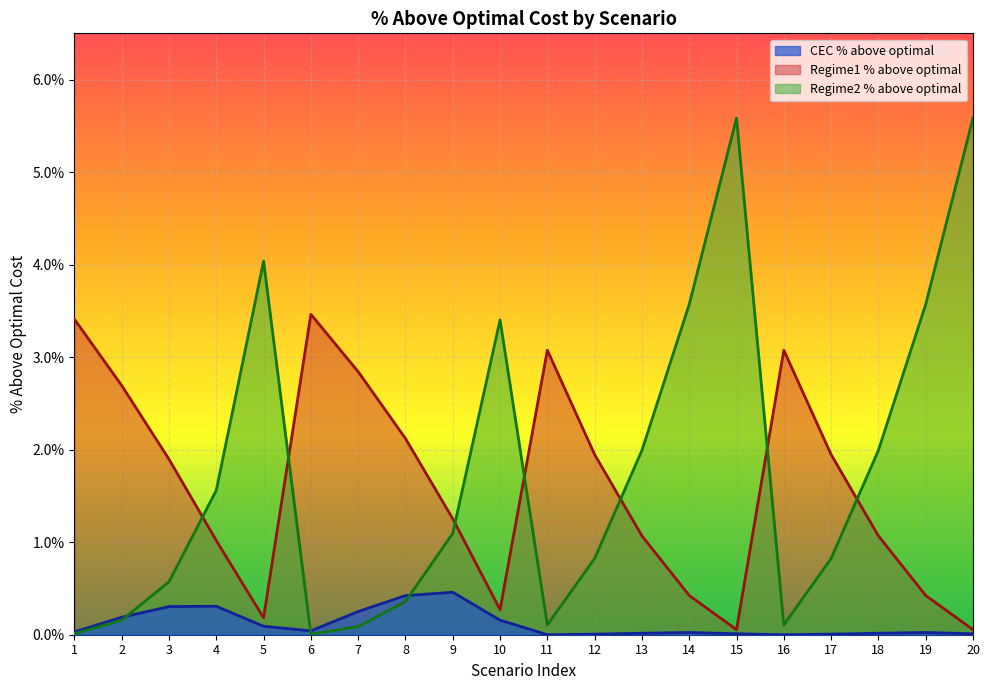

True or false: CEC % above optimal and Regime1 % above optimal intersect in this chart.

False